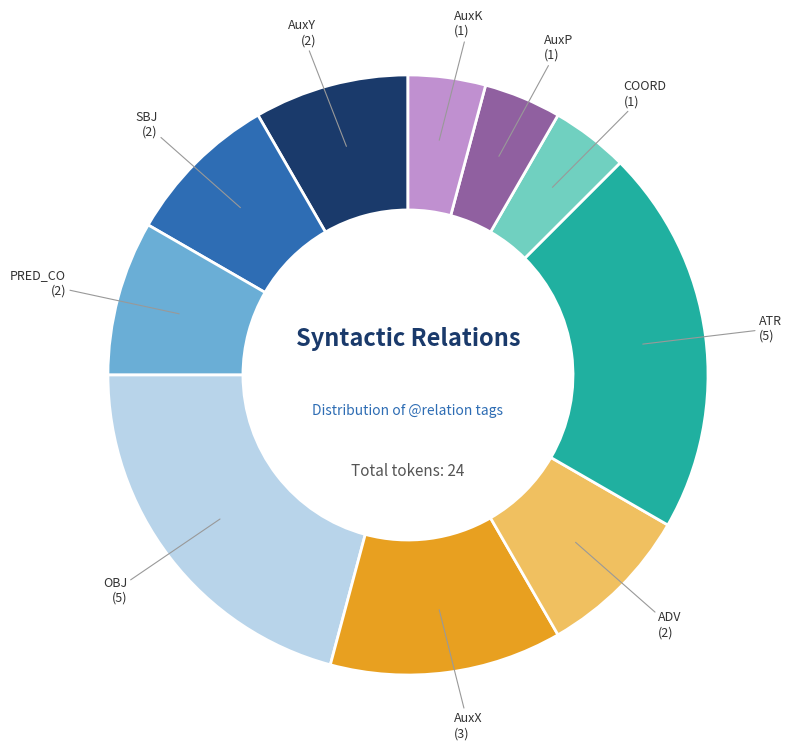

How many segments does this pie chart have?

10